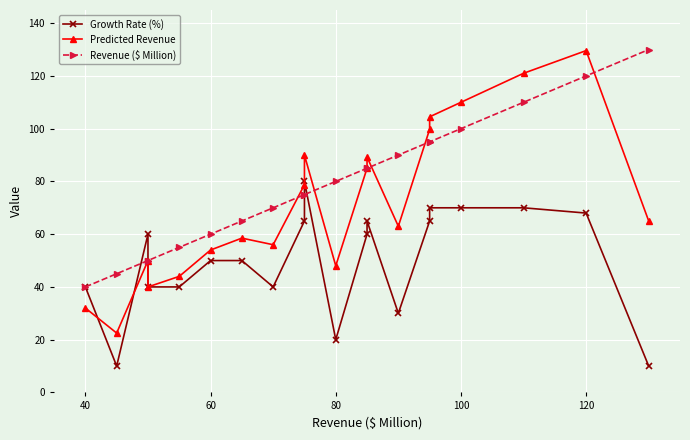

After their last crossing, which series has the higher values: Predicted Revenue or Revenue ($ Million)?

Revenue ($ Million)